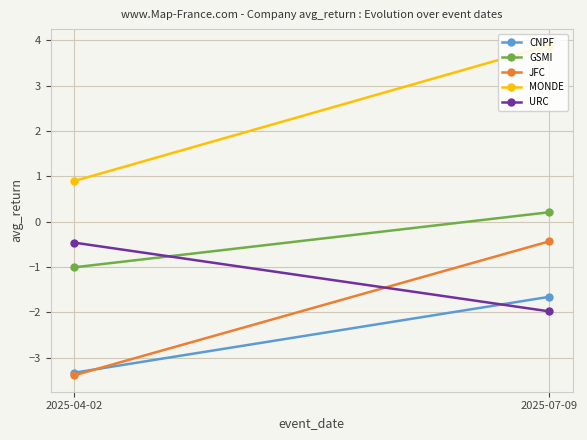

Count the number of categories in the chart.

2